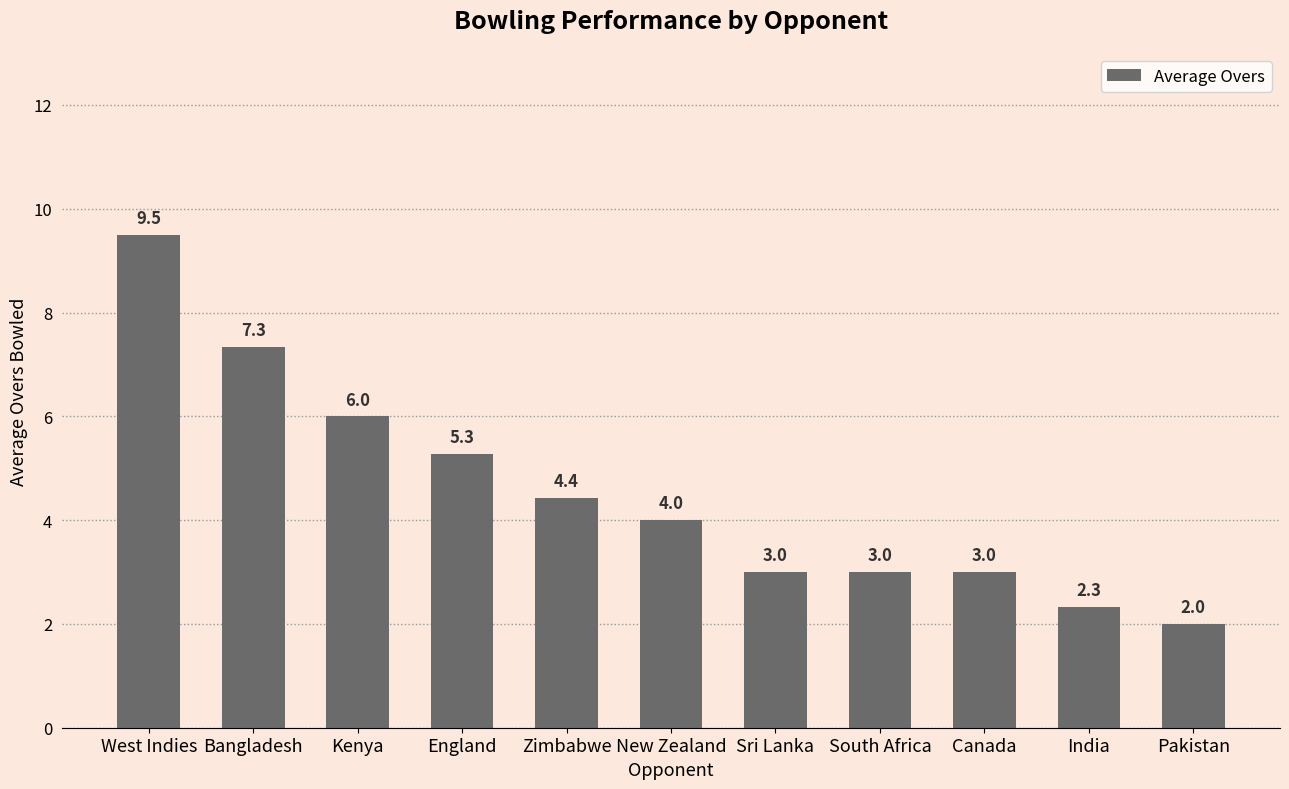

What position from the left is West Indies?

1